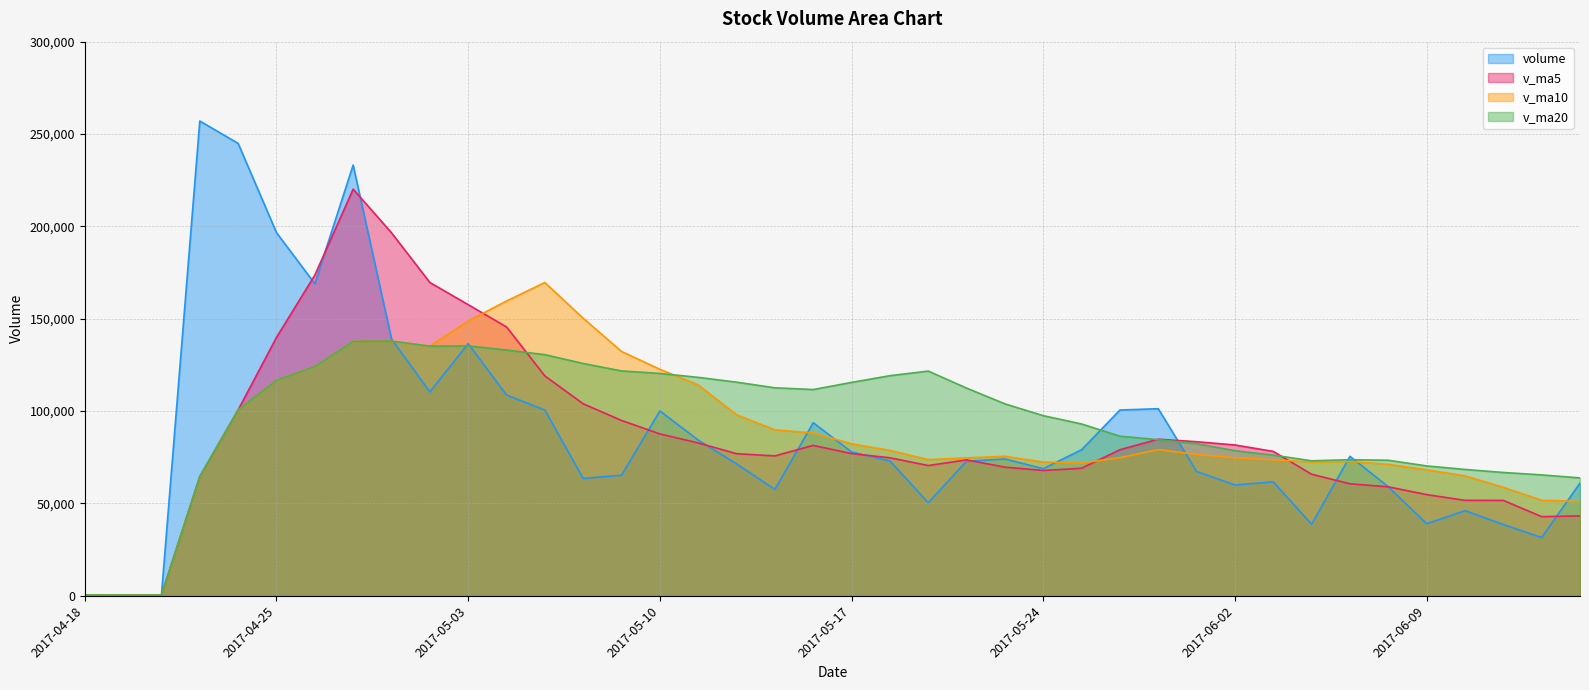

Where is the first local maximum for v_ma10?

2017-04-28